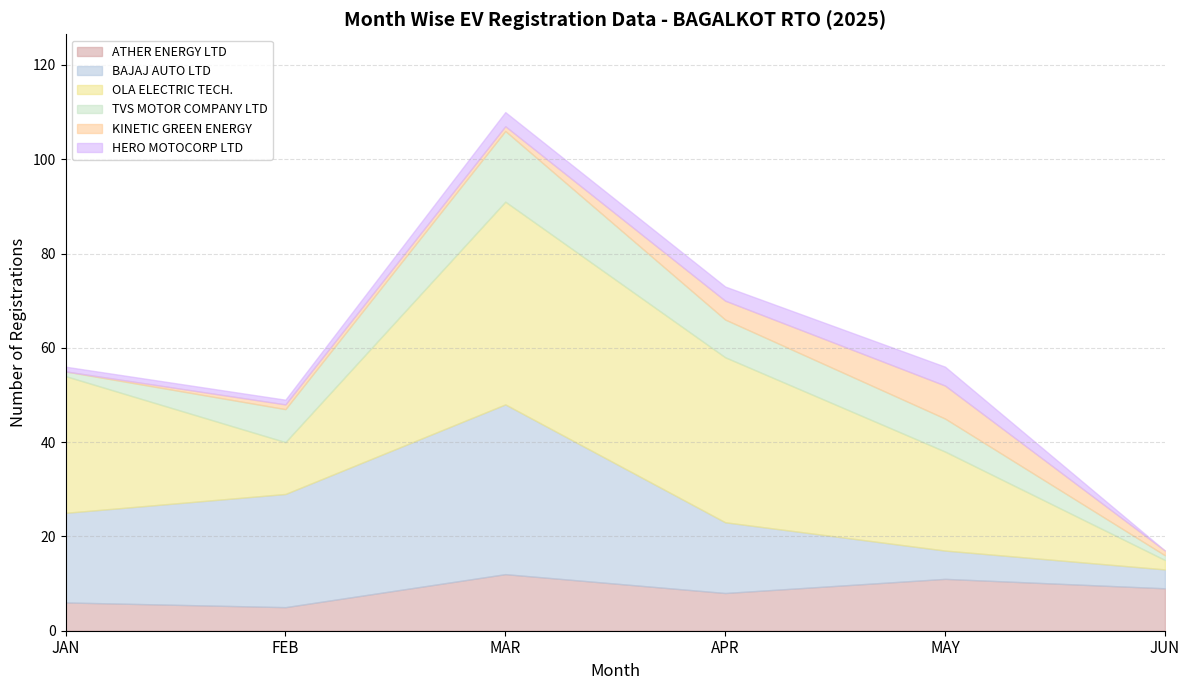

Does the chart have visible grid lines?

Yes